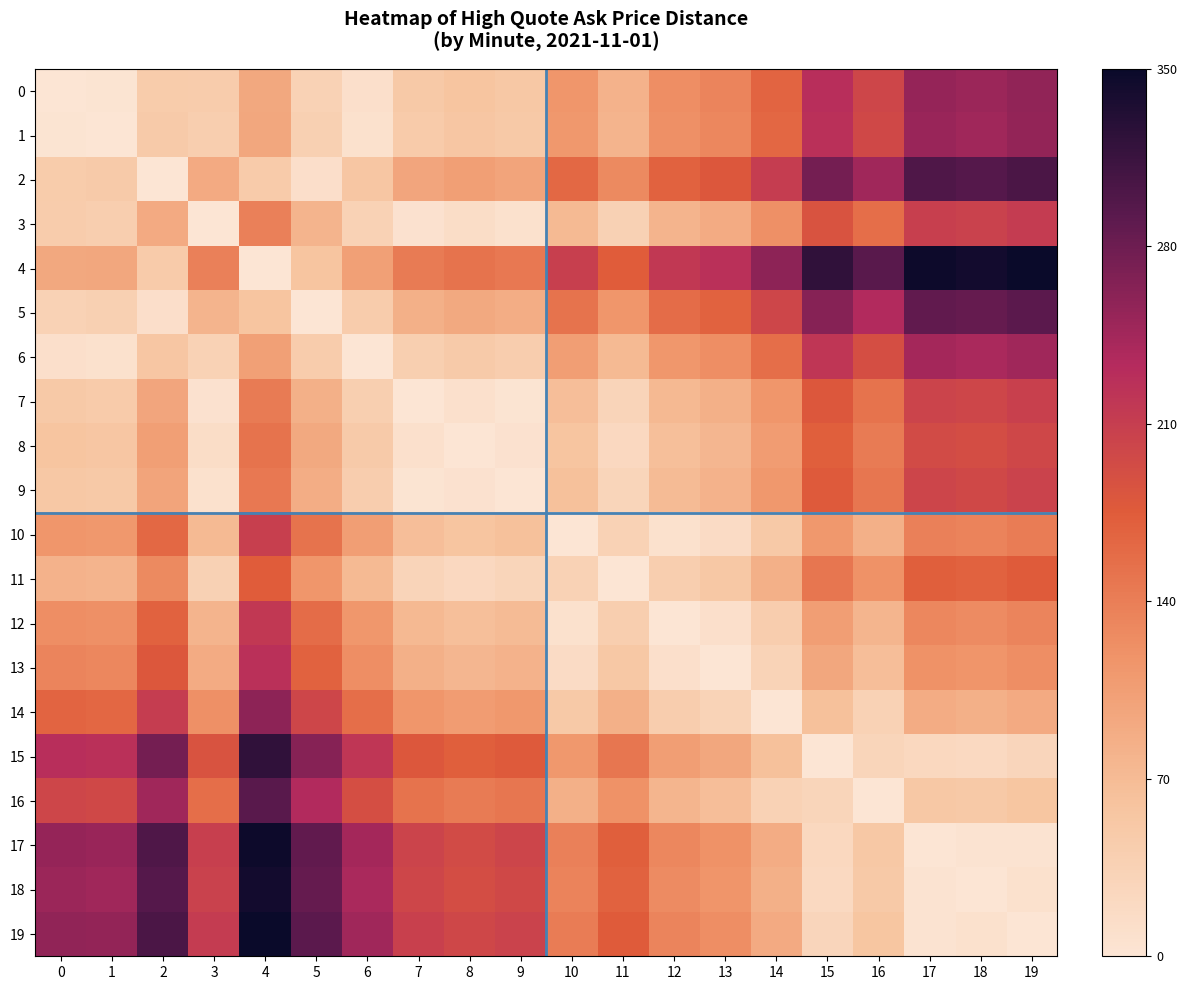

Reading right to left, what are all the values shown in this chart?

0: 19=0.7	18=0.7	17=0.7	16=0.6	15=0.7	14=0.5	13=0.4	12=0.4	11=0.2	10=0.3	9=0.1	8=0.2	7=0.1	6=0.0	5=0.1	4=0.3	3=0.1	2=0.1	1=0.0	0=0.0
1: 19=0.7	18=0.7	17=0.7	16=0.6	15=0.6	14=0.5	13=0.4	12=0.3	11=0.2	10=0.3	9=0.1	8=0.2	7=0.1	6=0.0	5=0.1	4=0.3	3=0.1	2=0.1	1=0.0	0=0.0
2: 19=0.9	18=0.8	17=0.9	16=0.7	15=0.8	14=0.6	13=0.5	12=0.5	11=0.4	10=0.5	9=0.3	8=0.3	7=0.3	6=0.2	5=0.0	4=0.1	3=0.3	2=0.0	1=0.1	0=0.1
3: 19=0.6	18=0.6	17=0.6	16=0.4	15=0.5	14=0.3	13=0.3	12=0.2	11=0.1	10=0.2	9=0.0	8=0.0	7=0.0	6=0.1	5=0.2	4=0.4	3=0.0	2=0.3	1=0.1	0=0.1
4: 19=1.0	18=1.0	17=1.0	16=0.8	15=0.9	14=0.7	13=0.6	12=0.6	11=0.5	10=0.6	9=0.4	8=0.4	7=0.4	6=0.3	5=0.2	4=0.0	3=0.4	2=0.1	1=0.3	0=0.3
5: 19=0.8	18=0.8	17=0.8	16=0.7	15=0.8	14=0.6	13=0.5	12=0.5	11=0.3	10=0.4	9=0.2	8=0.3	7=0.2	6=0.1	5=0.0	4=0.2	3=0.2	2=0.0	1=0.1	0=0.1
6: 19=0.7	18=0.7	17=0.7	16=0.5	15=0.6	14=0.4	13=0.4	12=0.3	11=0.2	10=0.3	9=0.1	8=0.1	7=0.1	6=0.0	5=0.1	4=0.3	3=0.1	2=0.2	1=0.0	0=0.0
7: 19=0.6	18=0.6	17=0.6	16=0.4	15=0.5	14=0.3	13=0.2	12=0.2	11=0.1	10=0.2	9=0.0	8=0.0	7=0.0	6=0.1	5=0.2	4=0.4	3=0.0	2=0.3	1=0.1	0=0.1
8: 19=0.6	18=0.5	17=0.6	16=0.4	15=0.5	14=0.3	13=0.2	12=0.2	11=0.1	10=0.2	9=0.0	8=0.0	7=0.0	6=0.1	5=0.3	4=0.4	3=0.0	2=0.3	1=0.2	0=0.2
9: 19=0.6	18=0.6	17=0.6	16=0.4	15=0.5	14=0.3	13=0.2	12=0.2	11=0.1	10=0.2	9=0.0	8=0.0	7=0.0	6=0.1	5=0.2	4=0.4	3=0.0	2=0.3	1=0.1	0=0.1
10: 19=0.4	18=0.4	17=0.4	16=0.2	15=0.3	14=0.1	13=0.1	12=0.0	11=0.1	10=0.0	9=0.2	8=0.2	7=0.2	6=0.3	5=0.4	4=0.6	3=0.2	2=0.5	1=0.3	0=0.3
11: 19=0.5	18=0.5	17=0.5	16=0.3	15=0.4	14=0.2	13=0.1	12=0.1	11=0.0	10=0.1	9=0.1	8=0.1	7=0.1	6=0.2	5=0.3	4=0.5	3=0.1	2=0.4	1=0.2	0=0.2
12: 19=0.4	18=0.4	17=0.4	16=0.2	15=0.3	14=0.1	13=0.0	12=0.0	11=0.1	10=0.0	9=0.2	8=0.2	7=0.2	6=0.3	5=0.5	4=0.6	3=0.2	2=0.5	1=0.3	0=0.4
13: 19=0.4	18=0.3	17=0.3	16=0.2	15=0.3	14=0.1	13=0.0	12=0.0	11=0.1	10=0.1	9=0.2	8=0.2	7=0.2	6=0.4	5=0.5	4=0.6	3=0.3	2=0.5	1=0.4	0=0.4
14: 19=0.3	18=0.2	17=0.3	16=0.1	15=0.2	14=0.0	13=0.1	12=0.1	11=0.2	10=0.1	9=0.3	8=0.3	7=0.3	6=0.4	5=0.6	4=0.7	3=0.3	2=0.6	1=0.5	0=0.5
15: 19=0.1	18=0.1	17=0.1	16=0.1	15=0.0	14=0.2	13=0.3	12=0.3	11=0.4	10=0.3	9=0.5	8=0.5	7=0.5	6=0.6	5=0.8	4=0.9	3=0.5	2=0.8	1=0.6	0=0.7
16: 19=0.2	18=0.1	17=0.2	16=0.0	15=0.1	14=0.1	13=0.2	12=0.2	11=0.3	10=0.2	9=0.4	8=0.4	7=0.4	6=0.5	5=0.7	4=0.8	3=0.4	2=0.7	1=0.6	0=0.6
17: 19=0.0	18=0.0	17=0.0	16=0.2	15=0.1	14=0.3	13=0.3	12=0.4	11=0.5	10=0.4	9=0.6	8=0.6	7=0.6	6=0.7	5=0.8	4=1.0	3=0.6	2=0.9	1=0.7	0=0.7
18: 19=0.0	18=0.0	17=0.0	16=0.1	15=0.1	14=0.2	13=0.3	12=0.4	11=0.5	10=0.4	9=0.6	8=0.5	7=0.6	6=0.7	5=0.8	4=1.0	3=0.6	2=0.8	1=0.7	0=0.7
19: 19=0.0	18=0.0	17=0.0	16=0.2	15=0.1	14=0.3	13=0.4	12=0.4	11=0.5	10=0.4	9=0.6	8=0.6	7=0.6	6=0.7	5=0.8	4=1.0	3=0.6	2=0.9	1=0.7	0=0.7